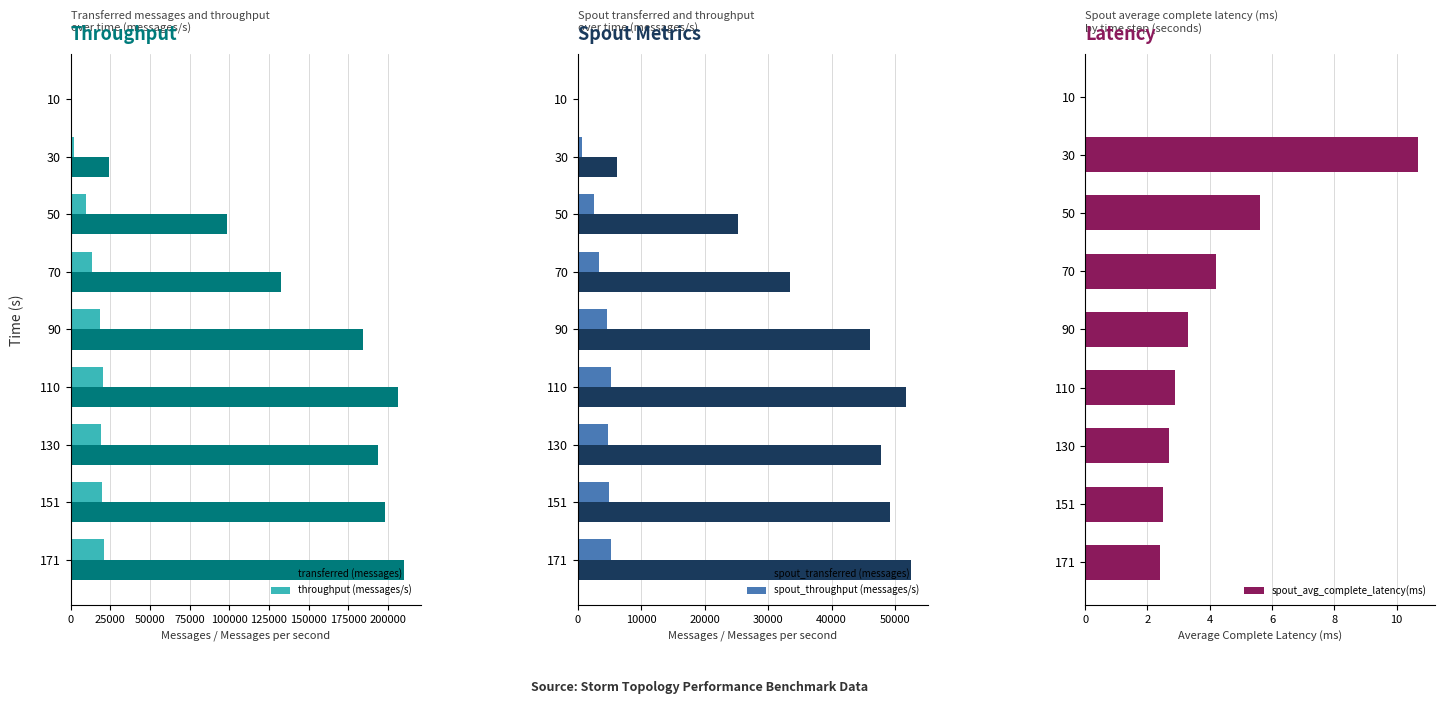

Which series has the largest range (max minus min)?

transferred (messages)